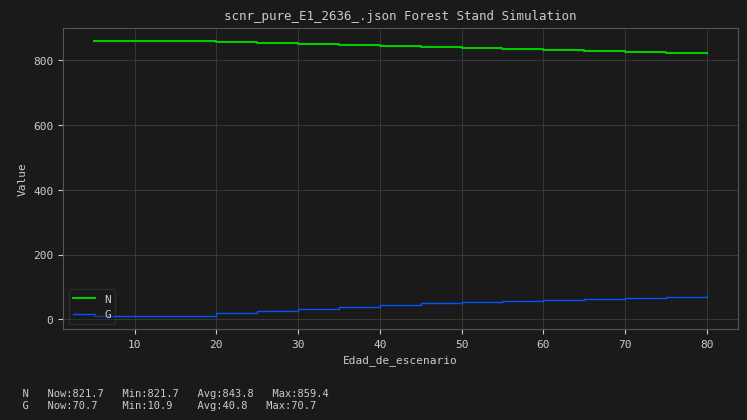

True or false: N has more than 2 interior local peaks.

False